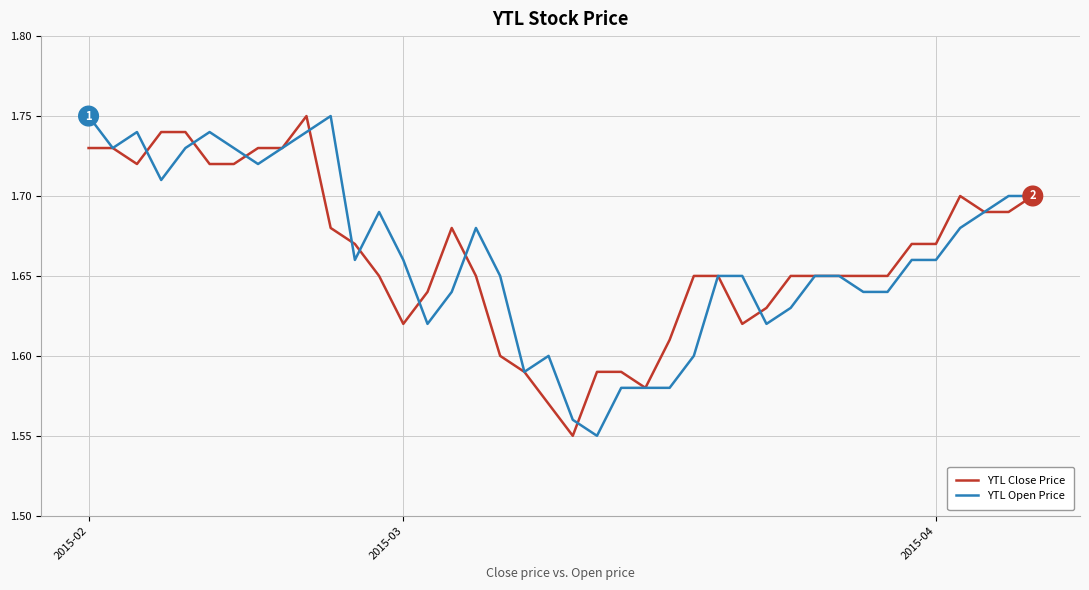

Does the chart have visible grid lines?

Yes